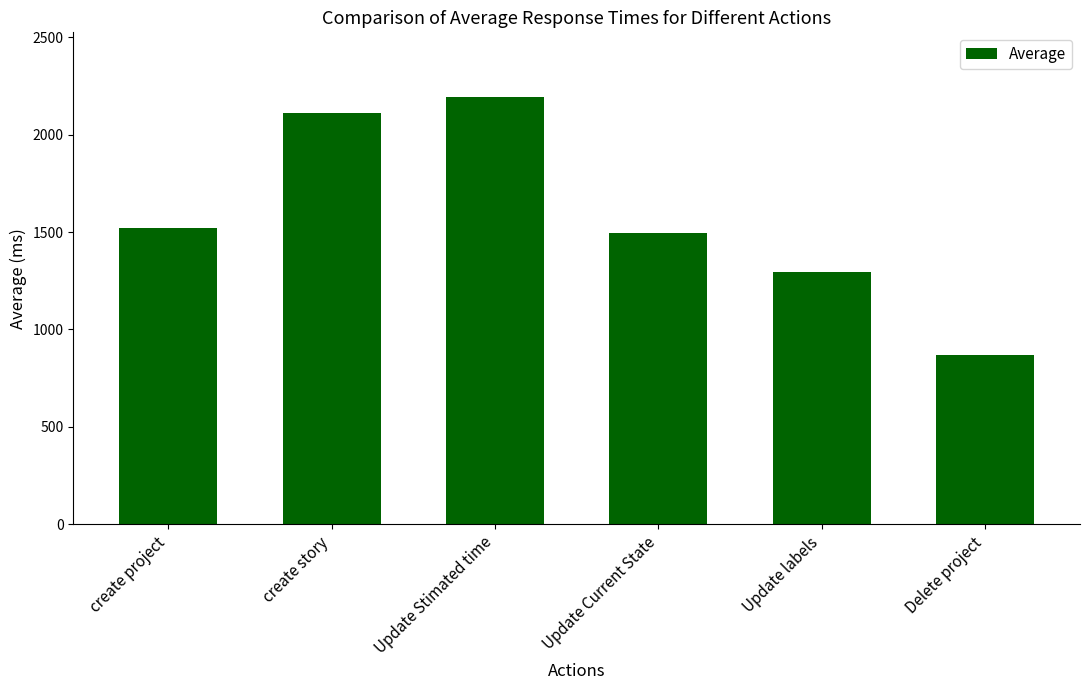

How many data points are less than 1521?

3